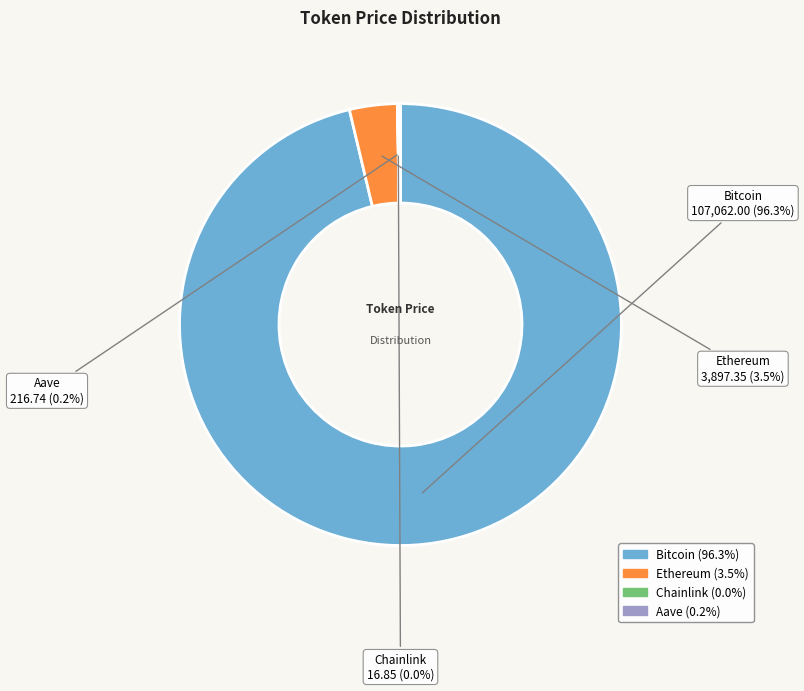

Does any single category account for the majority?

Yes